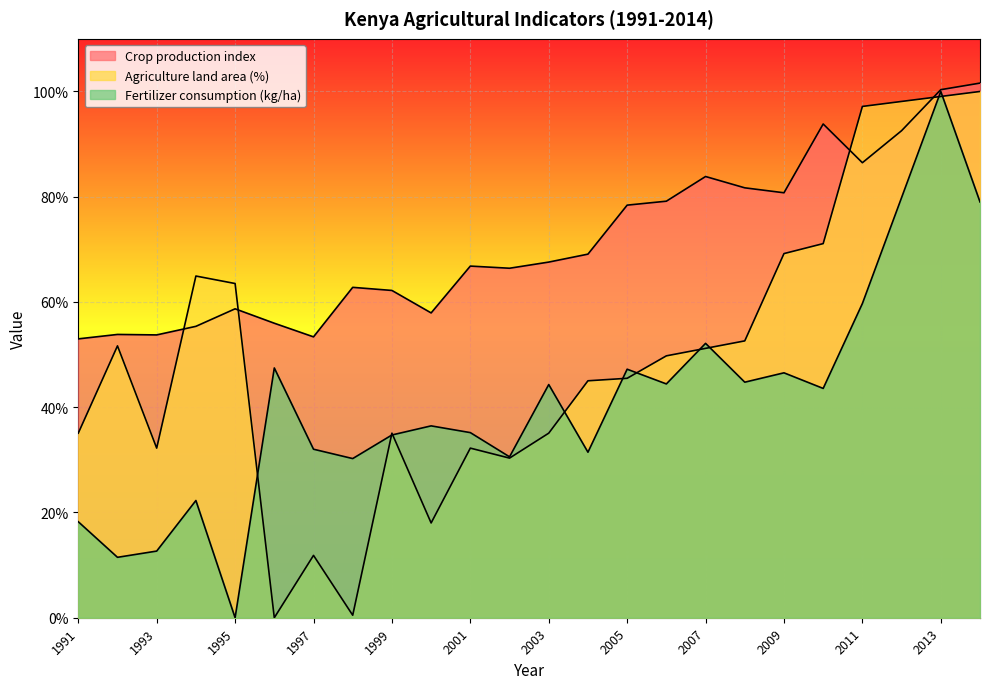

Read the Fertilizer consumption (kg/ha) value at 2012.

79.8